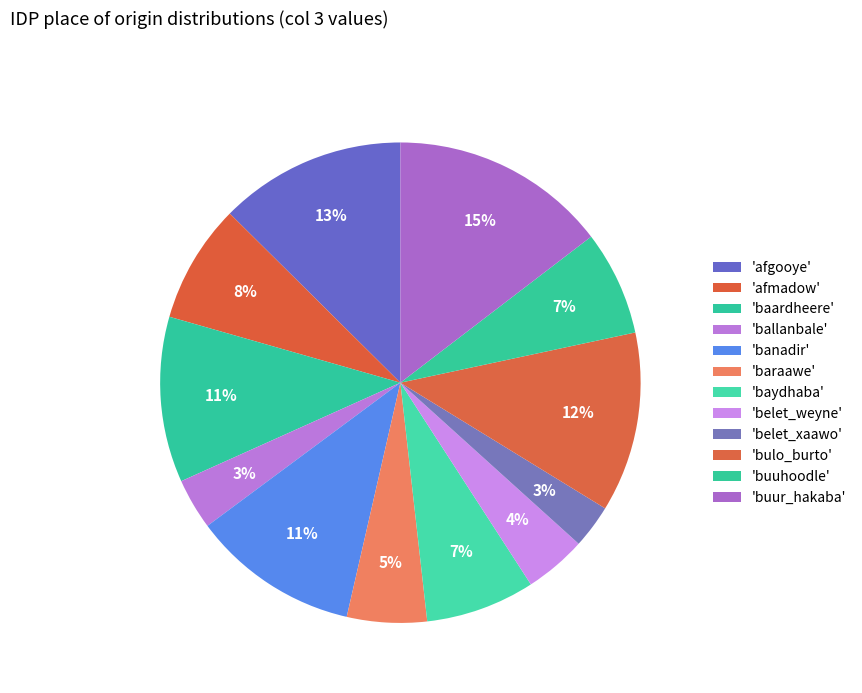

How many segments does this pie chart have?

12